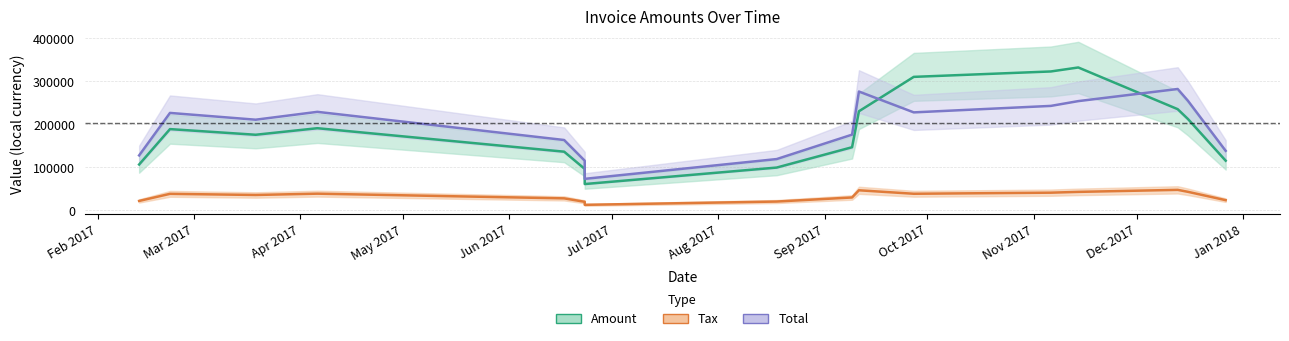

How many values in the Tax series exceed 37635?

8